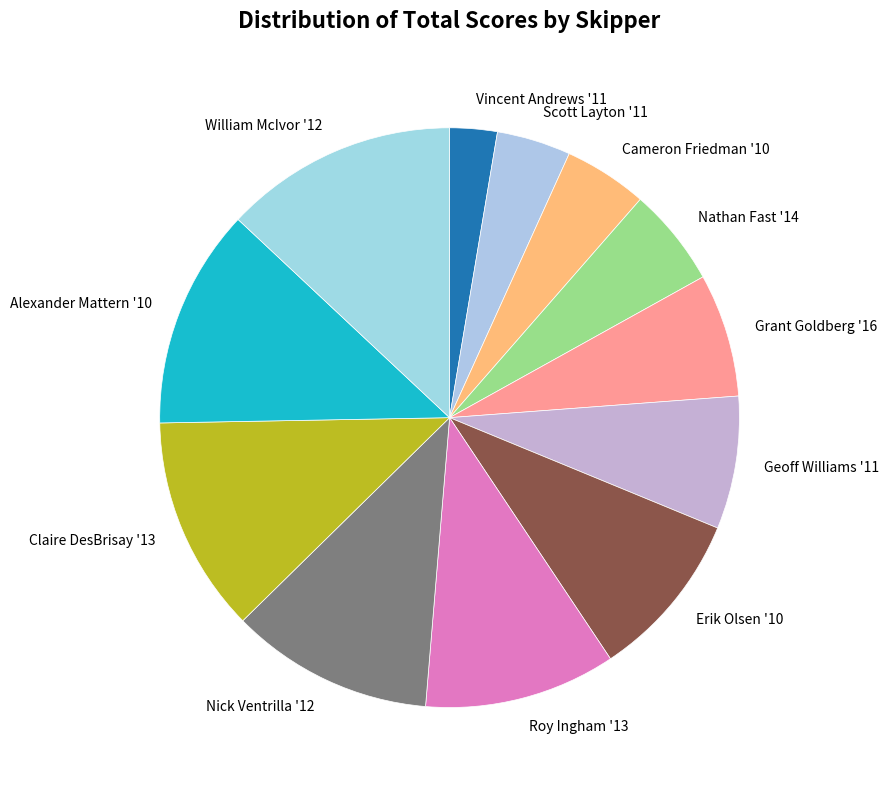

Combined, do Alexander Mattern '10 and Grant Goldberg '16 account for over 50%?

No